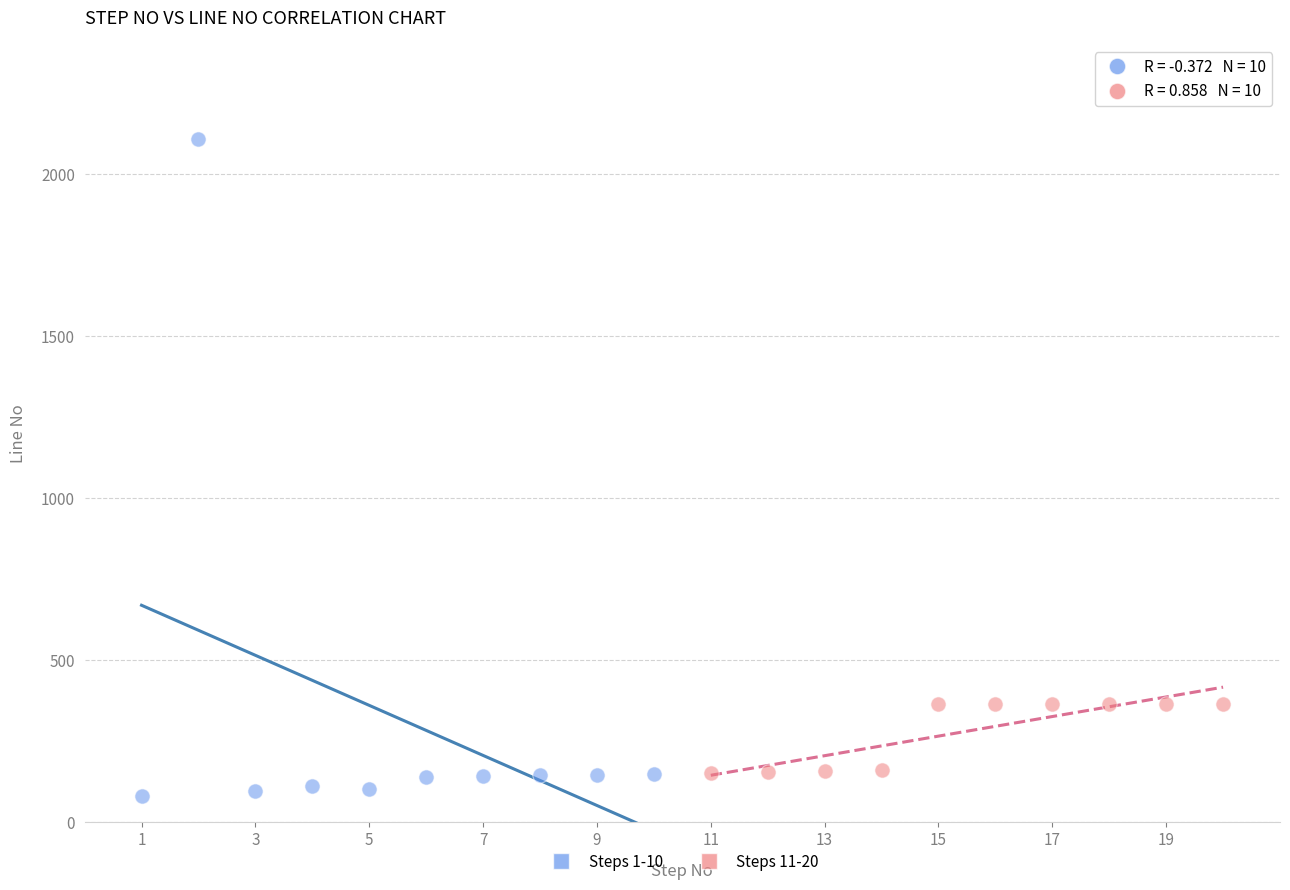

Which series has the largest Y range (max minus min)?

Steps 1-10